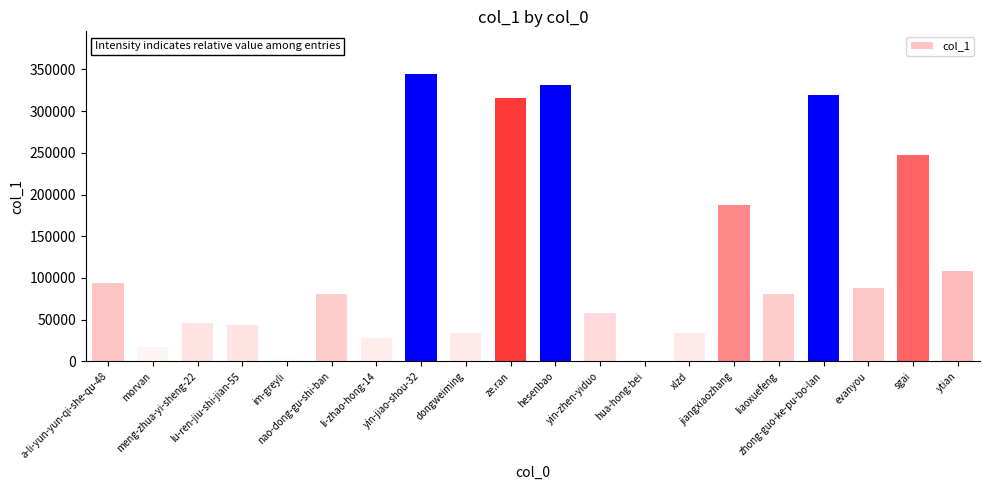

Is it true that the value at evanyou is 115956?

False